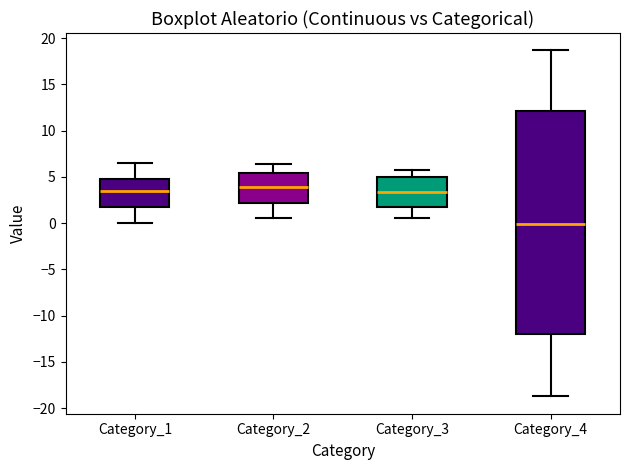

Which box is the tallest, from its lower edge to its upper edge?

Category_4